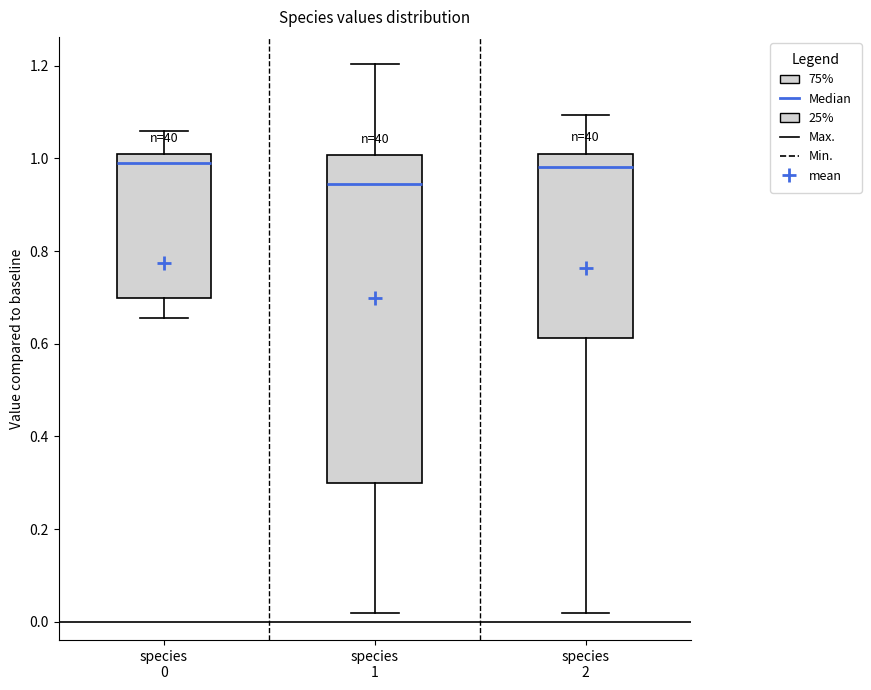

Which box is the tallest, from its lower edge to its upper edge?

species 1